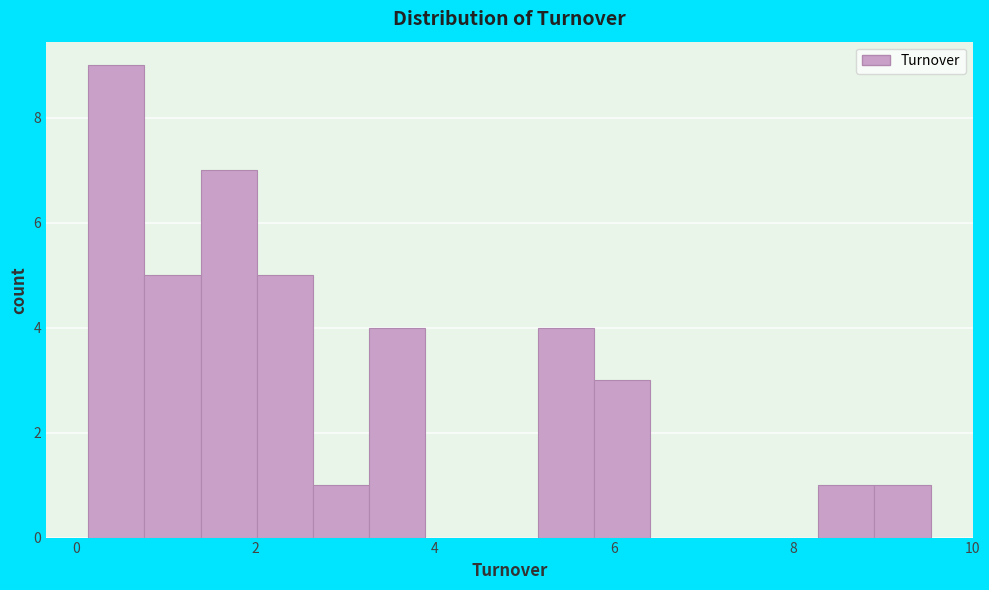

Read against the x-axis, roughly where is the centre of the tallest bar?

0.4